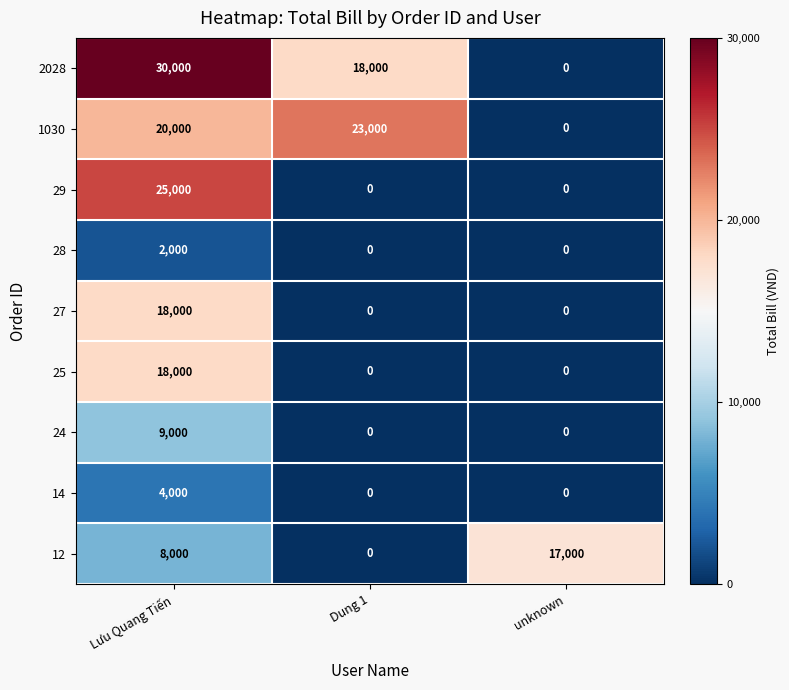

What is the difference between the highest and lowest values at Lưu Quang Tiến?

28000